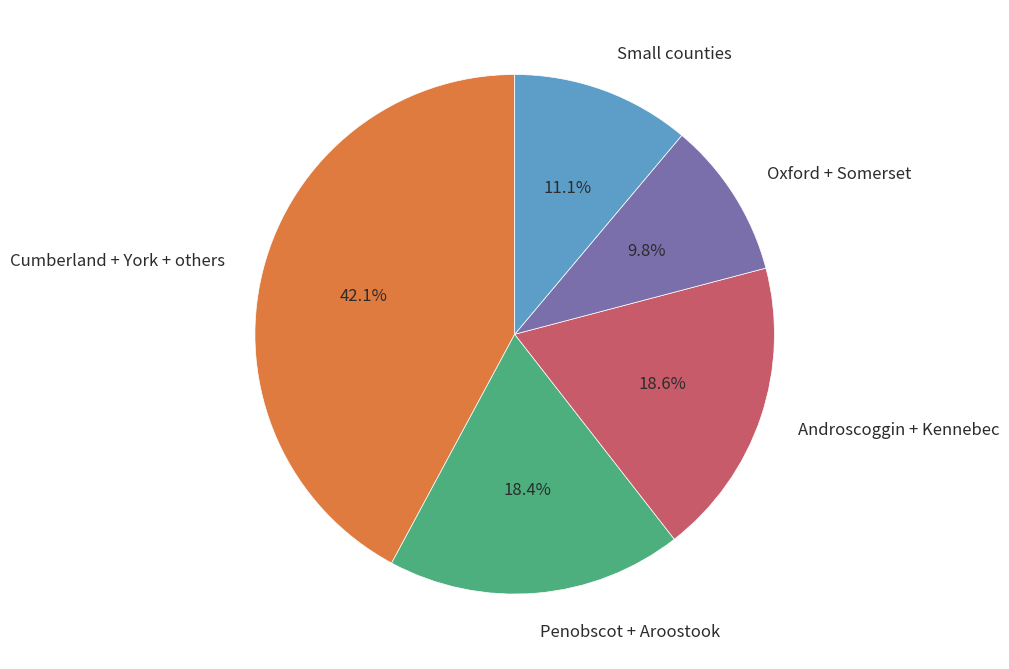

What is the smallest slice in the pie chart?

Oxford + Somerset